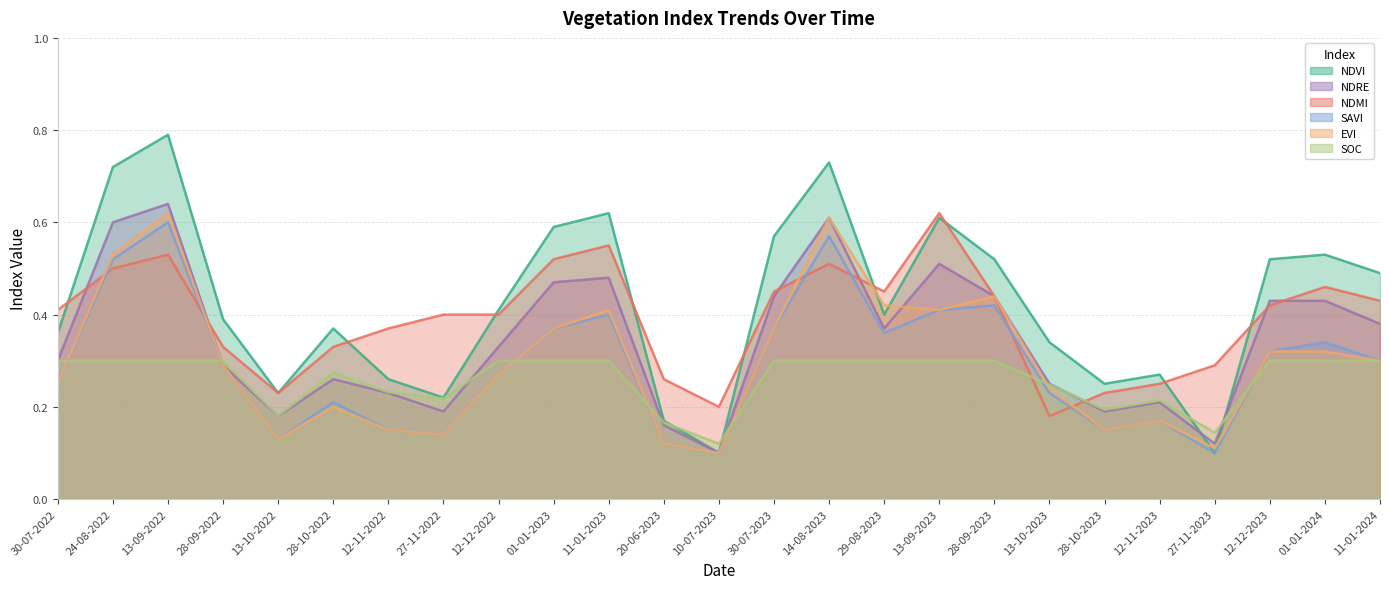

What is the total value across all series at 28-10-2022?

1.6